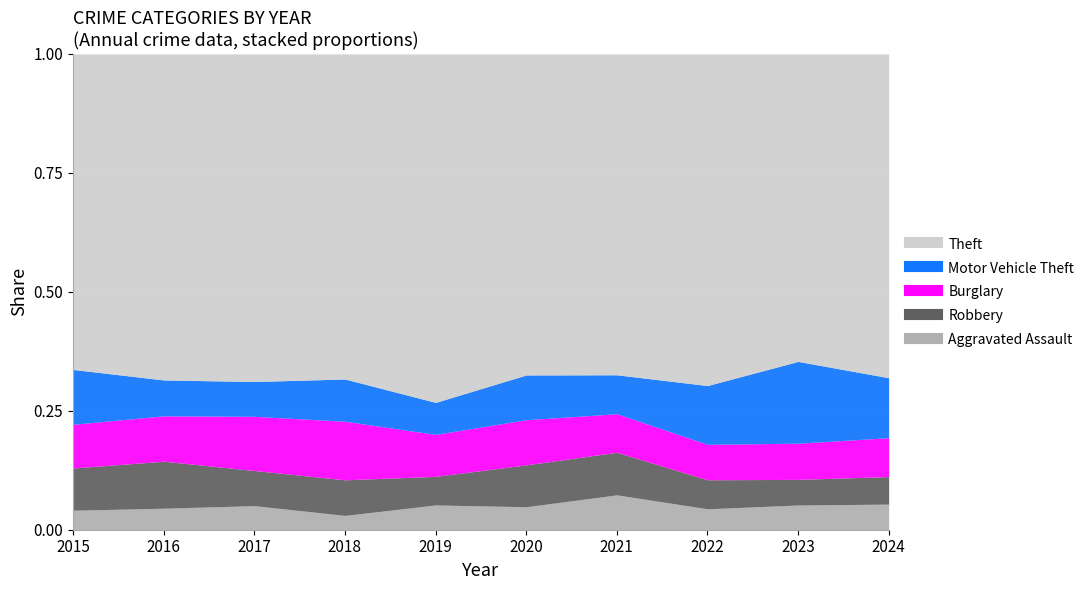

At which category is the sum across all series the highest?

2023